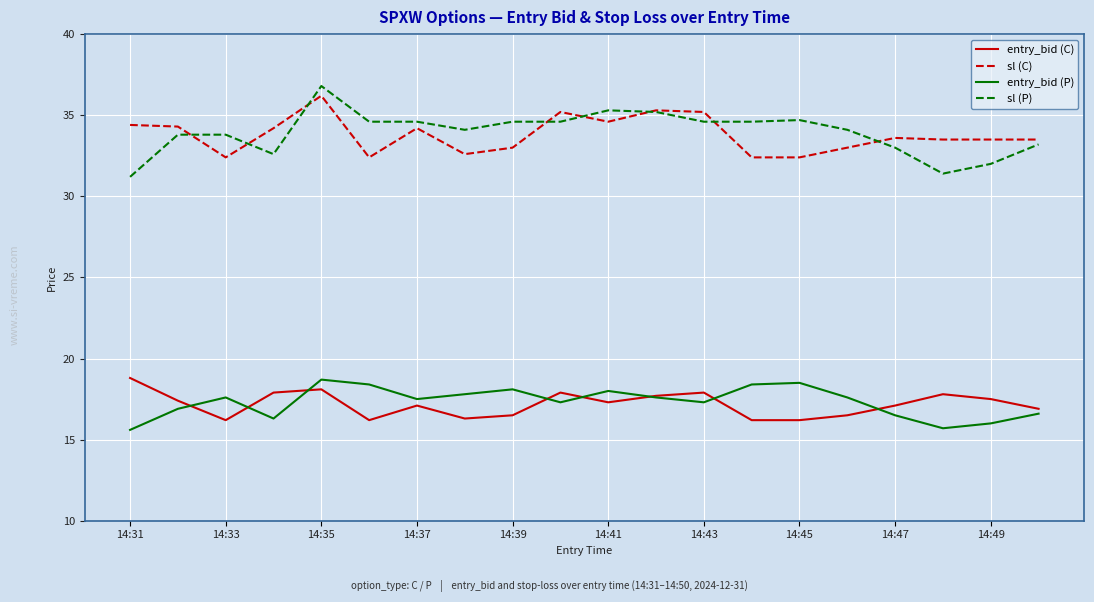

Which series has the largest range (max minus min)?

sl (P)